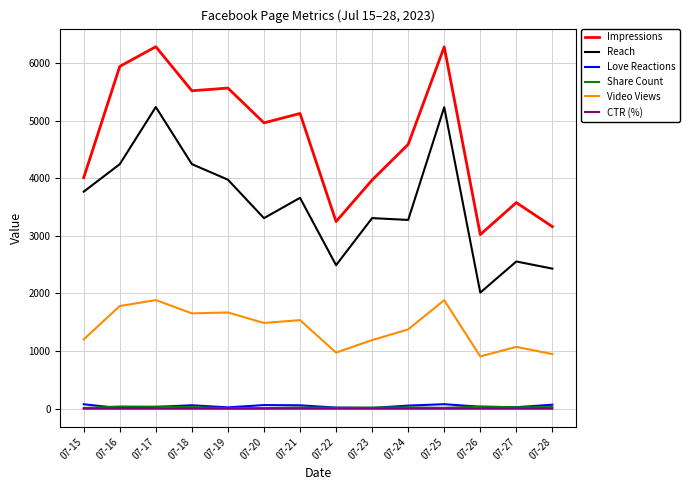

At which category does Reach reach its first local peak?

07-17